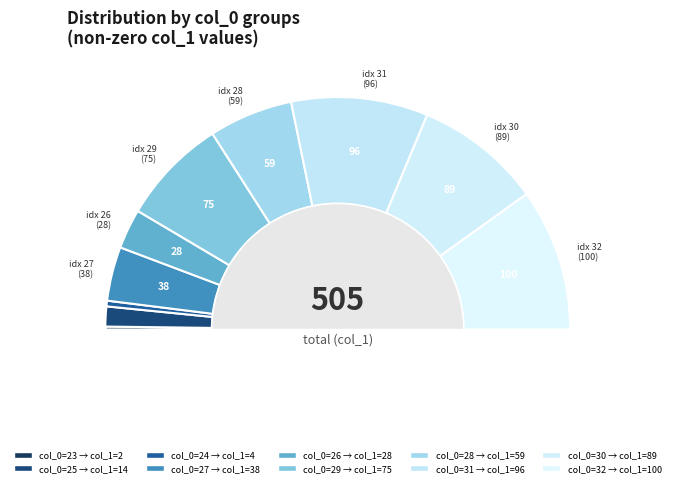

What is the ratio of the value at 28 to the value at 30?

0.7